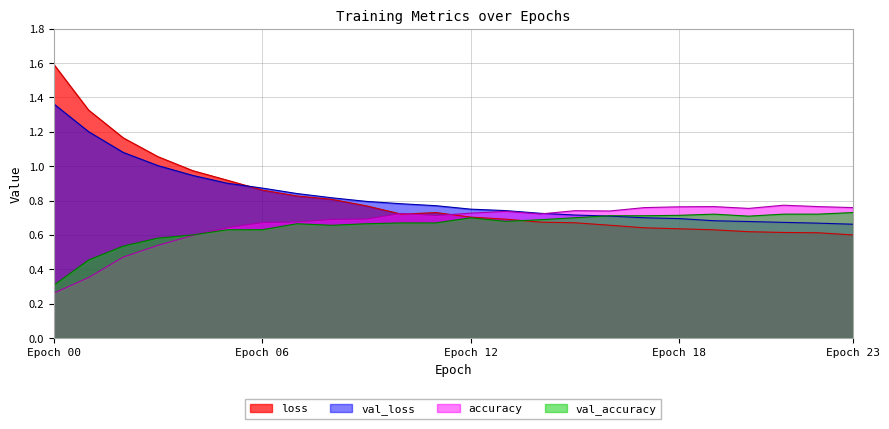

What is the value of the val_accuracy point at the 19th from the left?

0.7